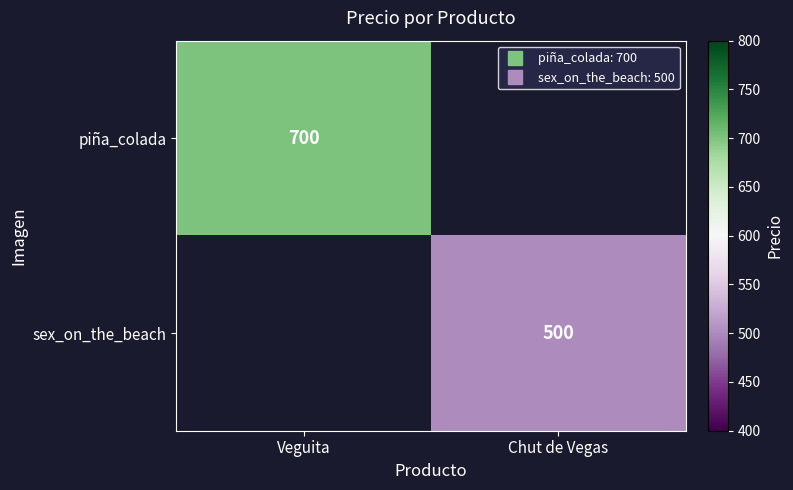

How many positive values does the piña_colada series have?

1